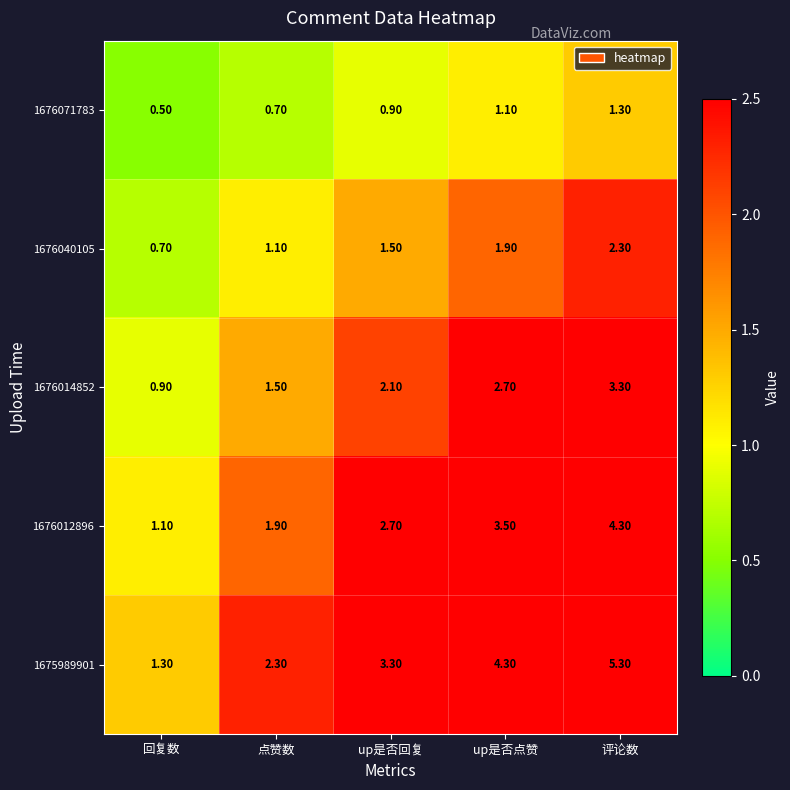

Which series has the largest range (max minus min)?

1675989901